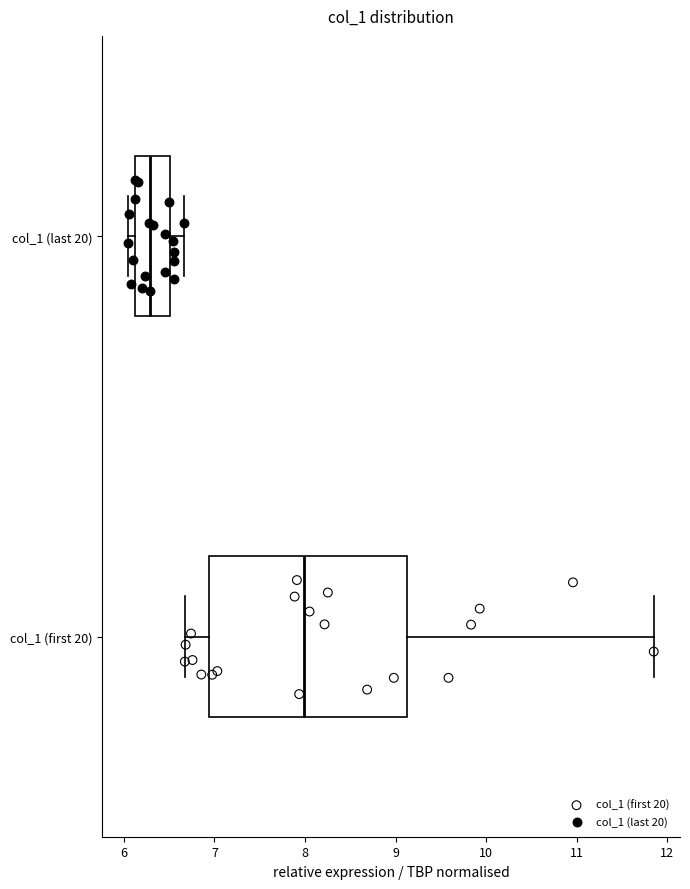

Reading bottom to top, transcribe this box plot: for each box, give where its median line is, the range the box spans, and where its two whiskers end, as read against the x-axis. The values are not printed on the chart, so give them approximately, as read against the axis.

col_1 (first 20): median 8.0, box 6.9 to 9.1, whiskers 6.7 to 11.8
col_1 (last 20): median 6.3, box 6.1 to 6.5, whiskers 6.1 (just left of the box's left edge) to 6.7